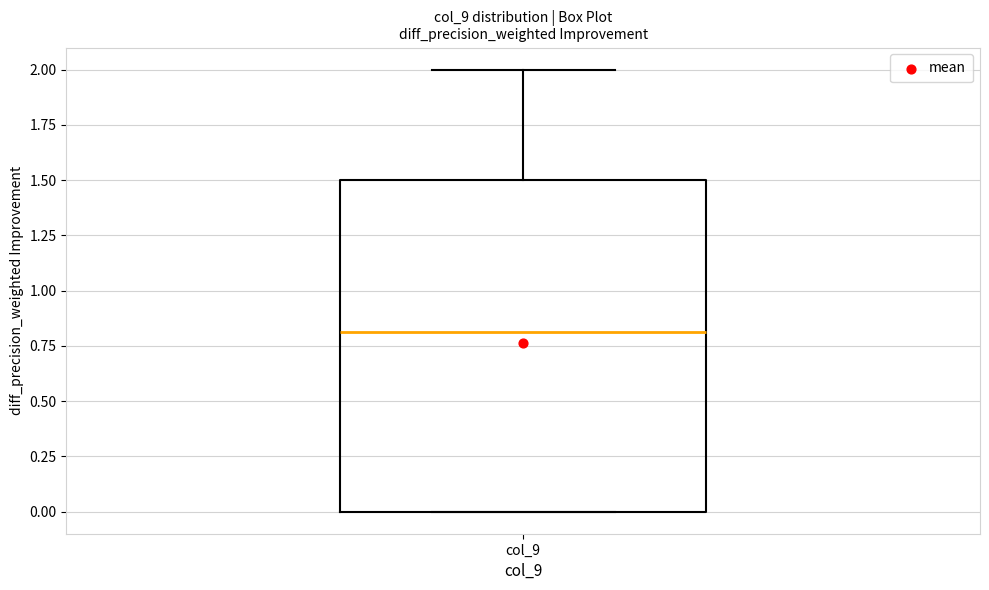

Where is the lower edge of the box for col_9 on the y-axis? The values are not printed on the chart, so give them approximately, as read against the axis.

0.0